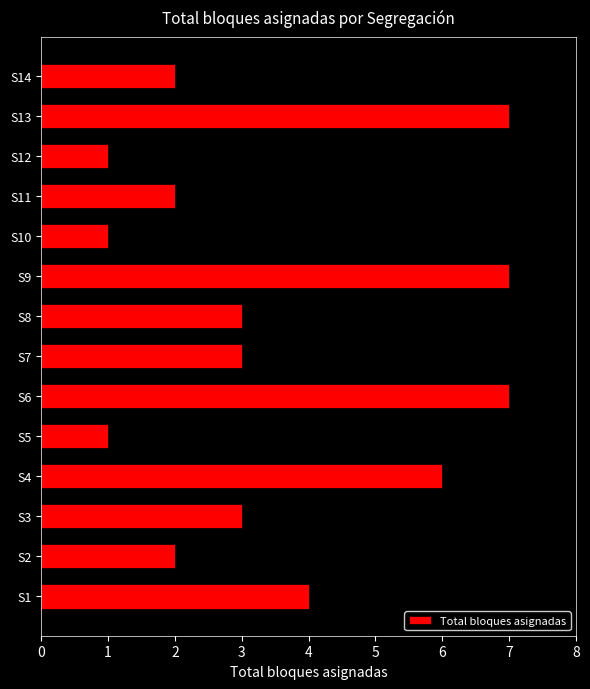

What is the greatest value displayed?

7